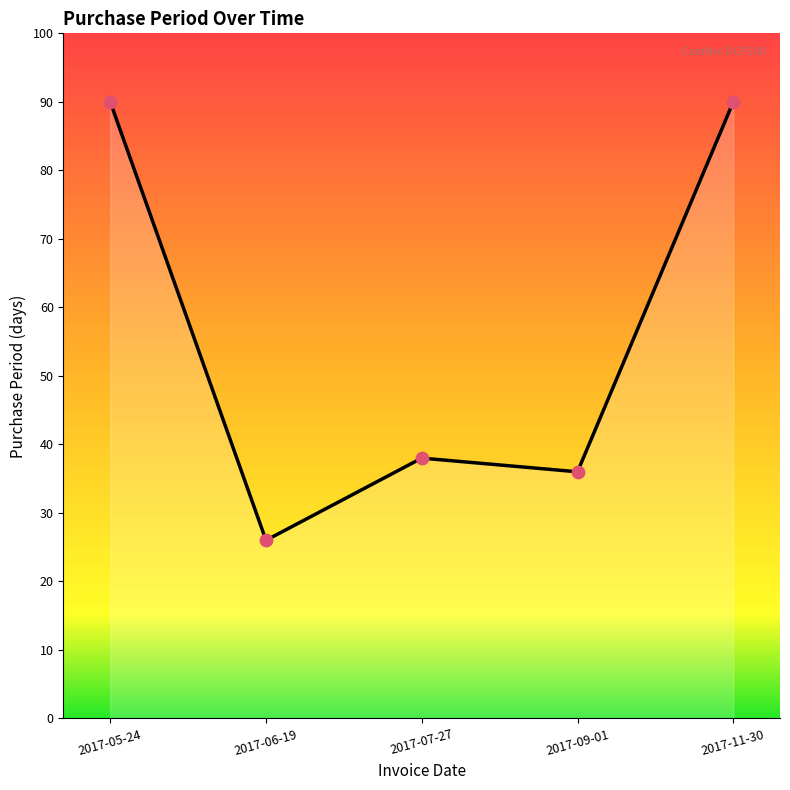

Approximately how many times larger is the value at 2017-05-24 compared to 2017-06-19?

3.5